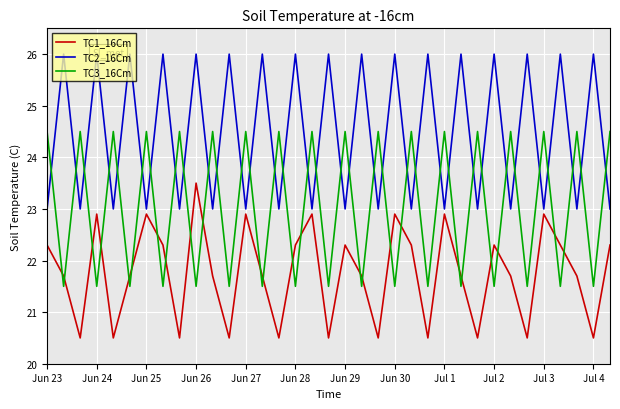

Is it true that TC3_16Cm equals 12.1 at Jun 23?

False